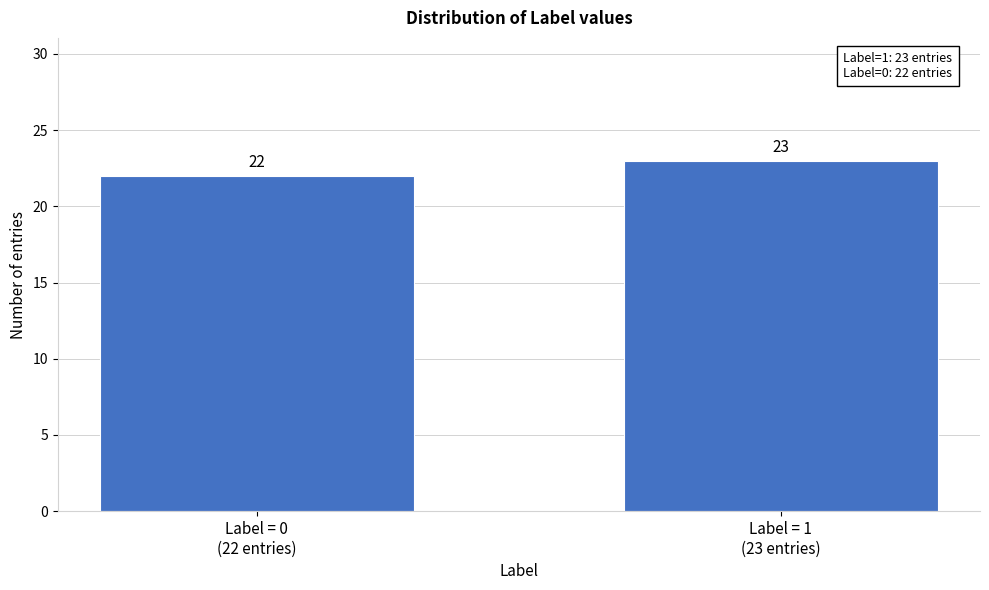

Reading left to right, what are all the values shown in this chart?

22	23